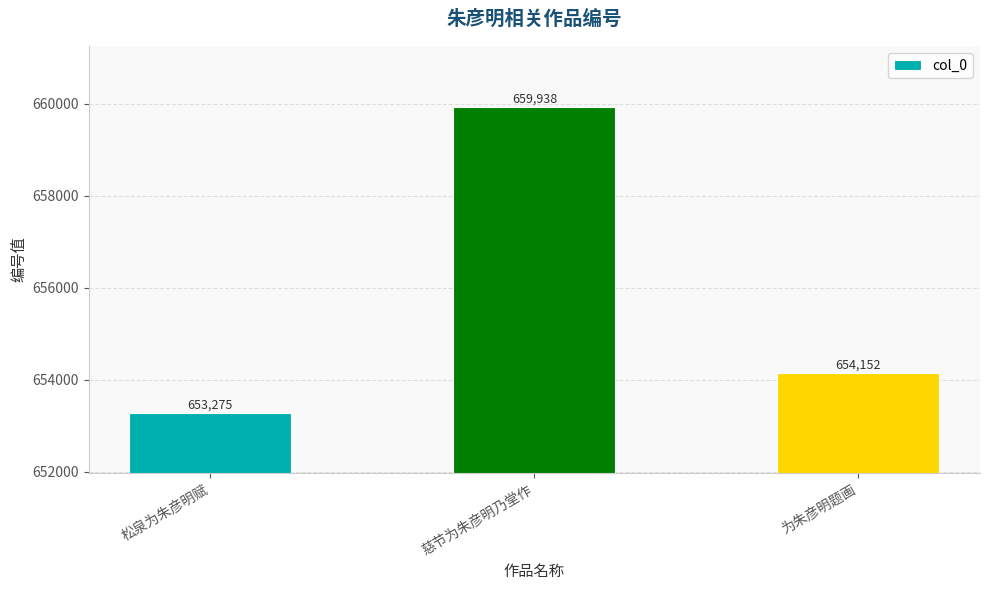

How many values are between 653275 and 659938?

3